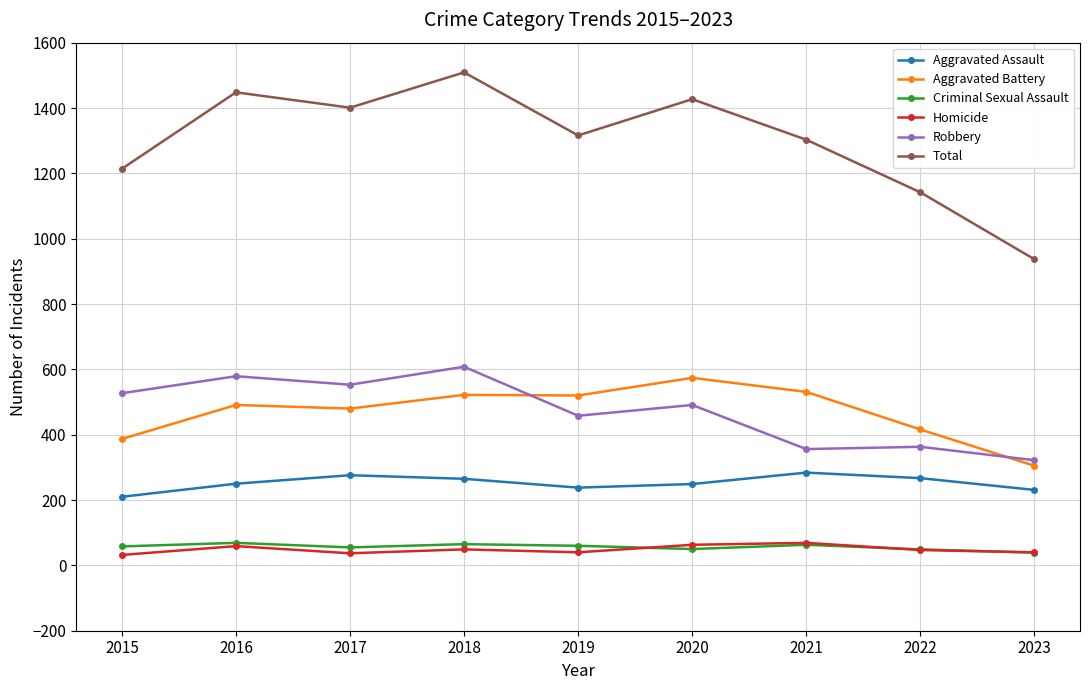

What is the value of the Aggravated Battery point at the 8th from the left?

416